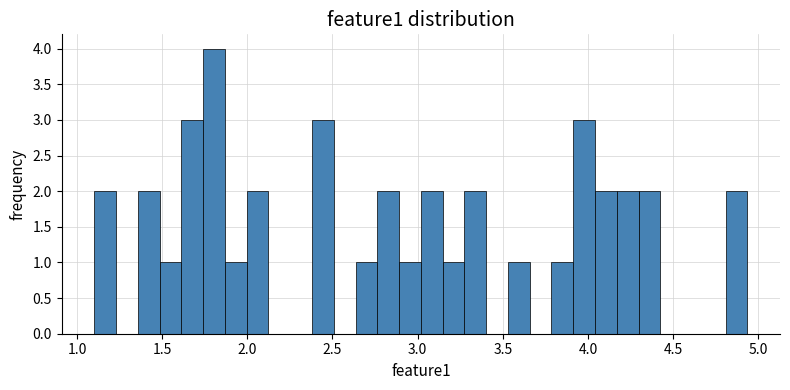

Read against the x-axis, roughly where is the centre of the tallest bar?

1.80